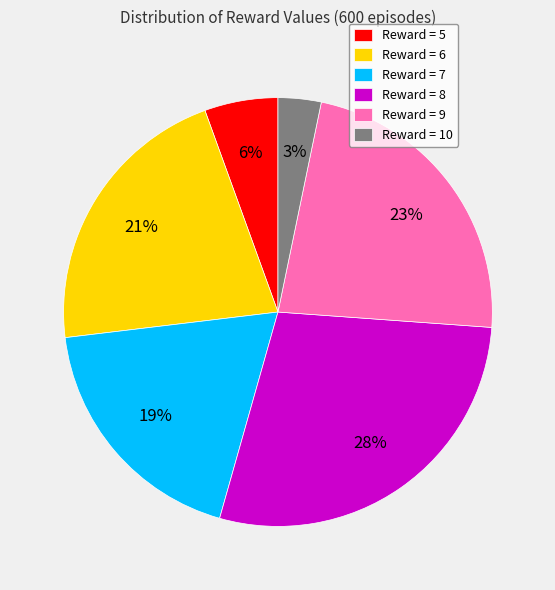

Do Reward = 10 and Reward = 8 together represent more than half of the pie?

No